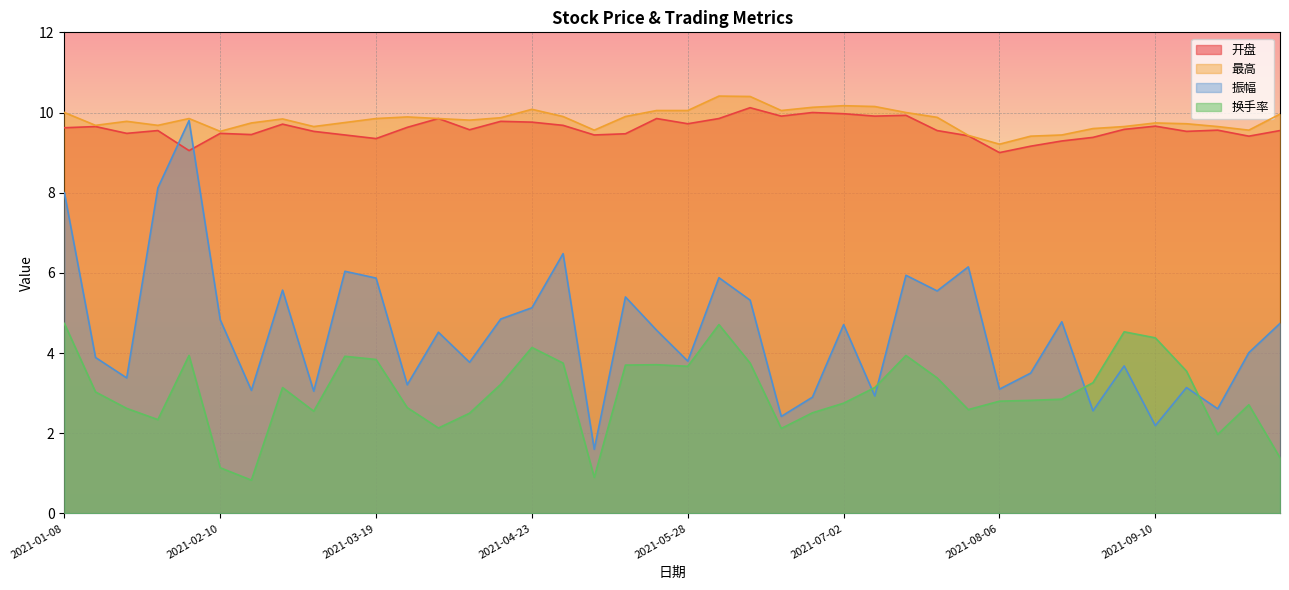

Reading left to right, what are all the values shown in this chart?

开盘: 2021-01-08=9.6	2021-01-15=9.7	2021-01-22=9.5	2021-01-29=9.6	2021-02-05=9.1	2021-02-10=9.5	2021-02-19=9.4	2021-02-26=9.7	2021-03-05=9.5	2021-03-12=9.4	2021-03-19=9.3	2021-03-26=9.6	2021-04-02=9.8	2021-04-09=9.6	2021-04-16=9.8	2021-04-23=9.8	2021-04-30=9.7	2021-05-07=9.4	2021-05-14=9.5	2021-05-21=9.8	2021-05-28=9.7	2021-06-04=9.8	2021-06-11=10.1	2021-06-18=9.9	2021-06-25=10.0	2021-07-02=10.0	2021-07-09=9.9	2021-07-16=9.9	2021-07-23=9.6	2021-07-30=9.4	2021-08-06=9.0	2021-08-13=9.2	2021-08-20=9.3	2021-08-27=9.4	2021-09-03=9.6	2021-09-10=9.7	2021-09-17=9.5	2021-09-24=9.6	2021-09-30=9.4	2021-10-08=9.6
最高: 2021-01-08=10.0	2021-01-15=9.7	2021-01-22=9.8	2021-01-29=9.7	2021-02-05=9.8	2021-02-10=9.5	2021-02-19=9.7	2021-02-26=9.8	2021-03-05=9.7	2021-03-12=9.8	2021-03-19=9.8	2021-03-26=9.9	2021-04-02=9.8	2021-04-09=9.8	2021-04-16=9.9	2021-04-23=10.1	2021-04-30=9.9	2021-05-07=9.6	2021-05-14=9.9	2021-05-21=10.1	2021-05-28=10.1	2021-06-04=10.4	2021-06-11=10.4	2021-06-18=10.1	2021-06-25=10.1	2021-07-02=10.2	2021-07-09=10.2	2021-07-16=10.0	2021-07-23=9.9	2021-07-30=9.4	2021-08-06=9.2	2021-08-13=9.4	2021-08-20=9.4	2021-08-27=9.6	2021-09-03=9.7	2021-09-10=9.7	2021-09-17=9.7	2021-09-24=9.7	2021-09-30=9.6	2021-10-08=10.0
振幅: 2021-01-08=8.0	2021-01-15=3.9	2021-01-22=3.4	2021-01-29=8.1	2021-02-05=9.8	2021-02-10=4.8	2021-02-19=3.1	2021-02-26=5.6	2021-03-05=3.0	2021-03-12=6.0	2021-03-19=5.9	2021-03-26=3.2	2021-04-02=4.5	2021-04-09=3.8	2021-04-16=4.8	2021-04-23=5.1	2021-04-30=6.5	2021-05-07=1.6	2021-05-14=5.4	2021-05-21=4.6	2021-05-28=3.8	2021-06-04=5.9	2021-06-11=5.3	2021-06-18=2.4	2021-06-25=2.9	2021-07-02=4.7	2021-07-09=2.9	2021-07-16=5.9	2021-07-23=5.5	2021-07-30=6.2	2021-08-06=3.1	2021-08-13=3.5	2021-08-20=4.8	2021-08-27=2.6	2021-09-03=3.7	2021-09-10=2.2	2021-09-17=3.1	2021-09-24=2.6	2021-09-30=4.0	2021-10-08=4.7
换手率: 2021-01-08=4.7	2021-01-15=3.0	2021-01-22=2.6	2021-01-29=2.3	2021-02-05=3.9	2021-02-10=1.1	2021-02-19=0.8	2021-02-26=3.1	2021-03-05=2.5	2021-03-12=3.9	2021-03-19=3.8	2021-03-26=2.6	2021-04-02=2.1	2021-04-09=2.5	2021-04-16=3.2	2021-04-23=4.1	2021-04-30=3.8	2021-05-07=0.9	2021-05-14=3.7	2021-05-21=3.7	2021-05-28=3.7	2021-06-04=4.7	2021-06-11=3.8	2021-06-18=2.1	2021-06-25=2.5	2021-07-02=2.8	2021-07-09=3.1	2021-07-16=3.9	2021-07-23=3.4	2021-07-30=2.6	2021-08-06=2.8	2021-08-13=2.8	2021-08-20=2.9	2021-08-27=3.3	2021-09-03=4.5	2021-09-10=4.4	2021-09-17=3.5	2021-09-24=2.0	2021-09-30=2.7	2021-10-08=1.4